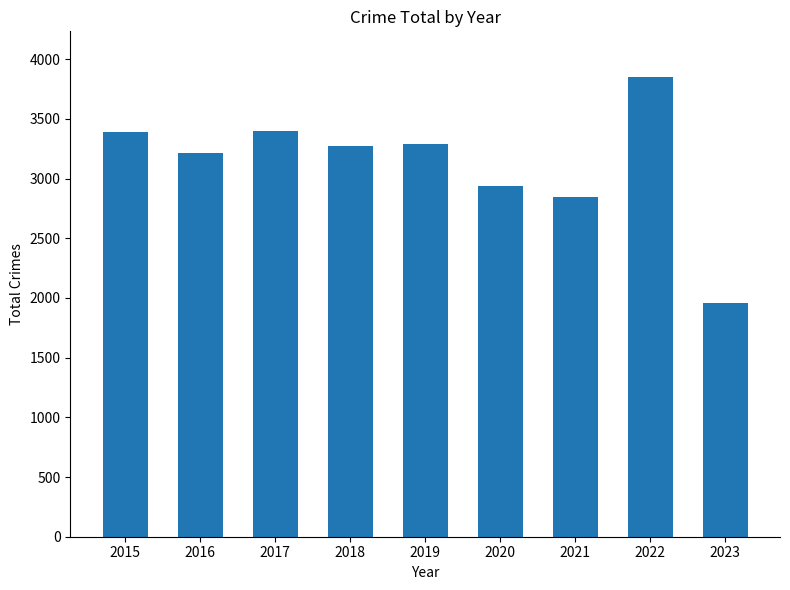

True or false: the data shows 2849 at 2021.

True